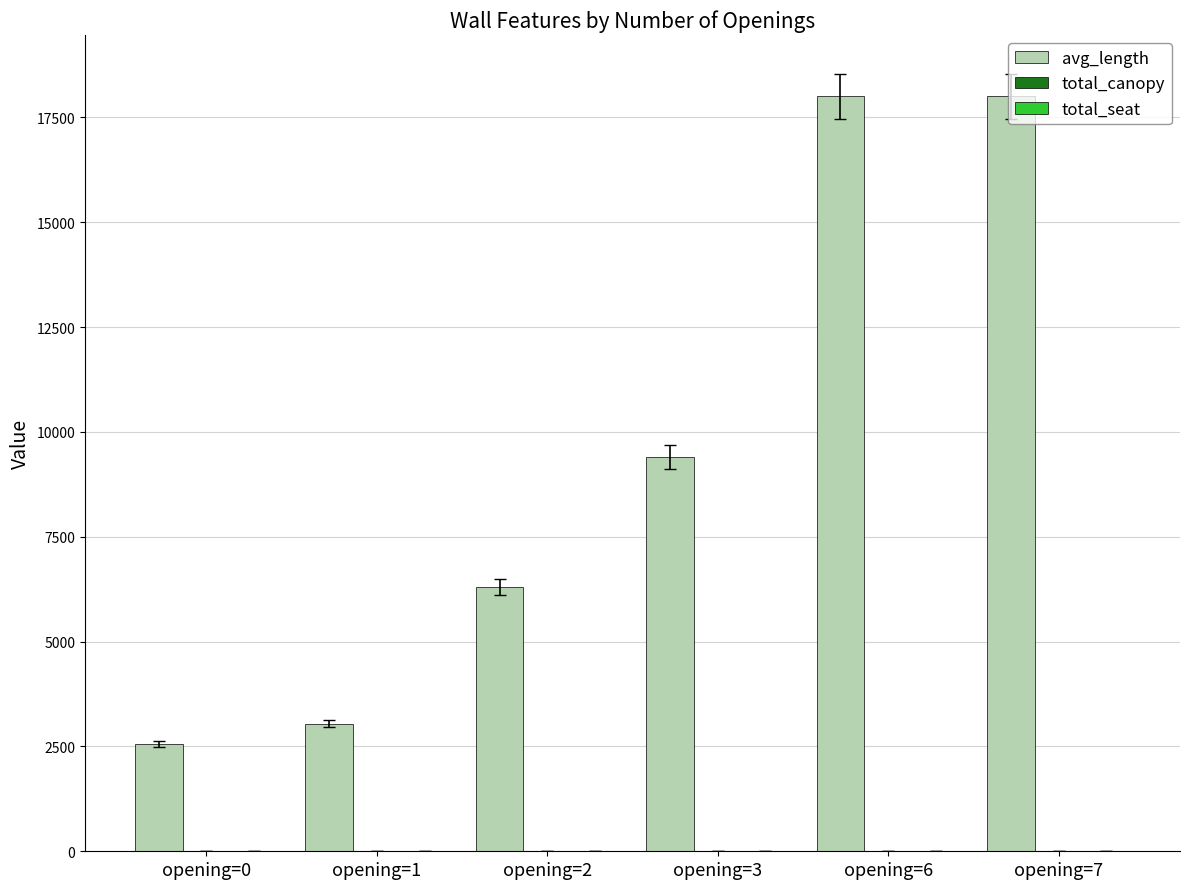

What is the maximum value shown in the chart?

18000.0